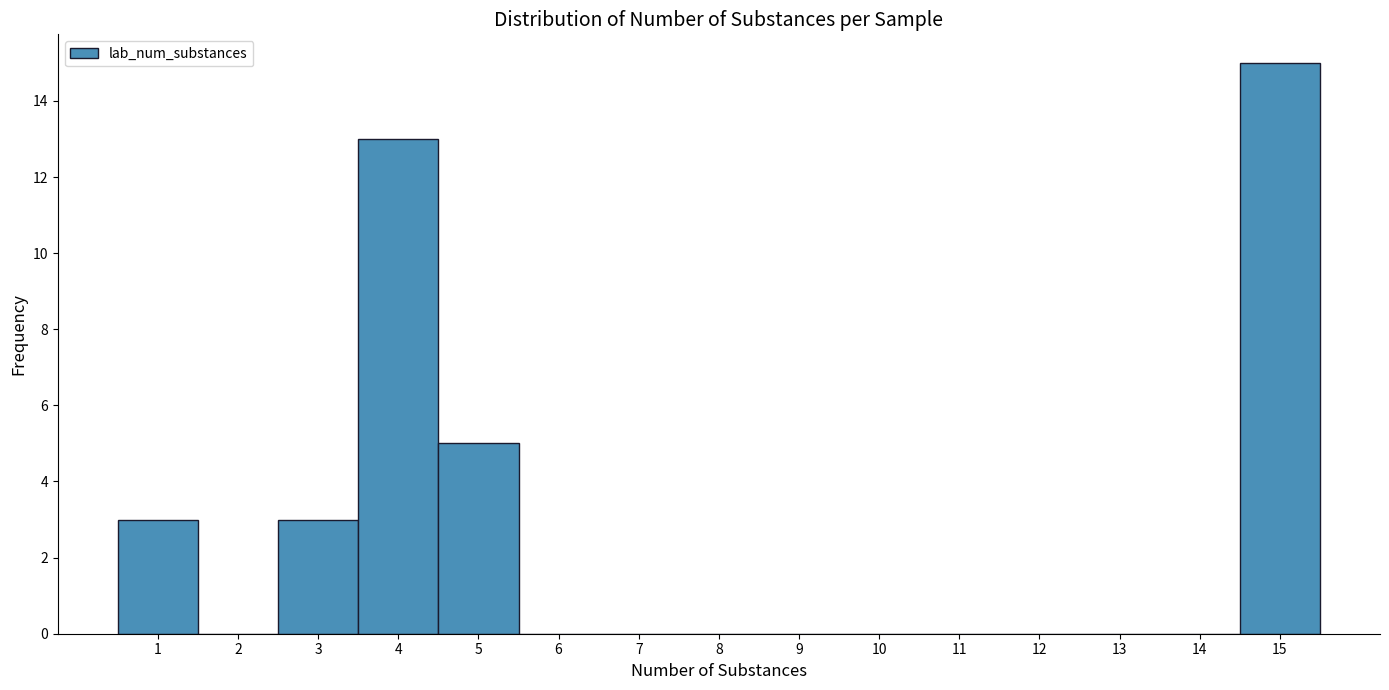

Reading left to right, transcribe this chart: for each bar, give the range it covers on the x-axis and its height. The values are not printed on the chart, so give them approximately, as read against the axis.

0.5 to 1.5: 3
1.5 to 2.5: 0
2.5 to 3.5: 3
3.5 to 4.5: 13
4.5 to 5.5: 5
5.5 to 6.5: 0
6.5 to 7.5: 0
7.5 to 8.5: 0
8.5 to 9.5: 0
9.5 to 10.5: 0
10.5 to 11.5: 0
11.5 to 12.5: 0
12.5 to 13.5: 0
13.5 to 14.5: 0
14.5 to 15.5: 15